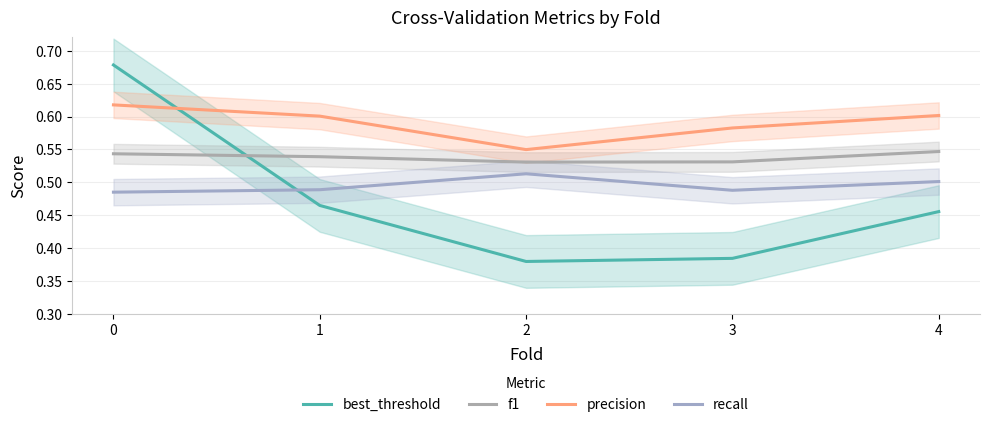

Where is best_threshold nearest to the value 0?

2